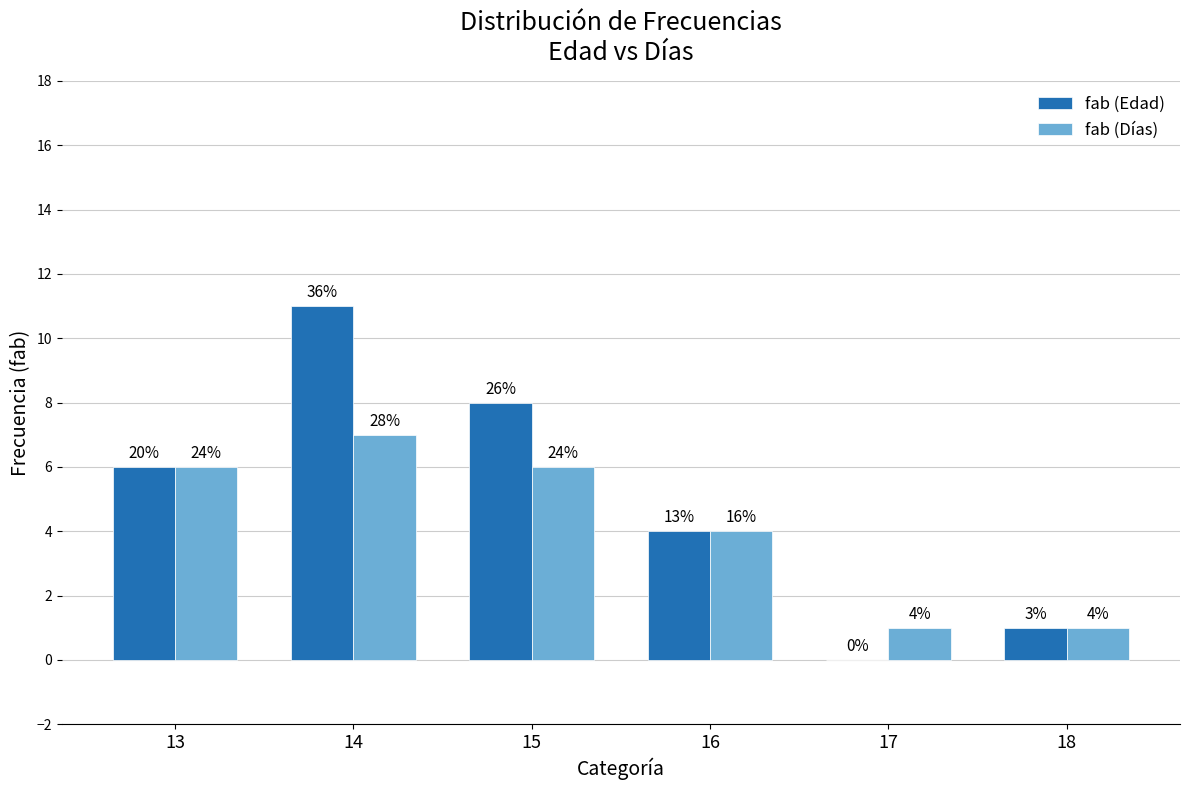

At which category does the chart reach its minimum across all series?

17